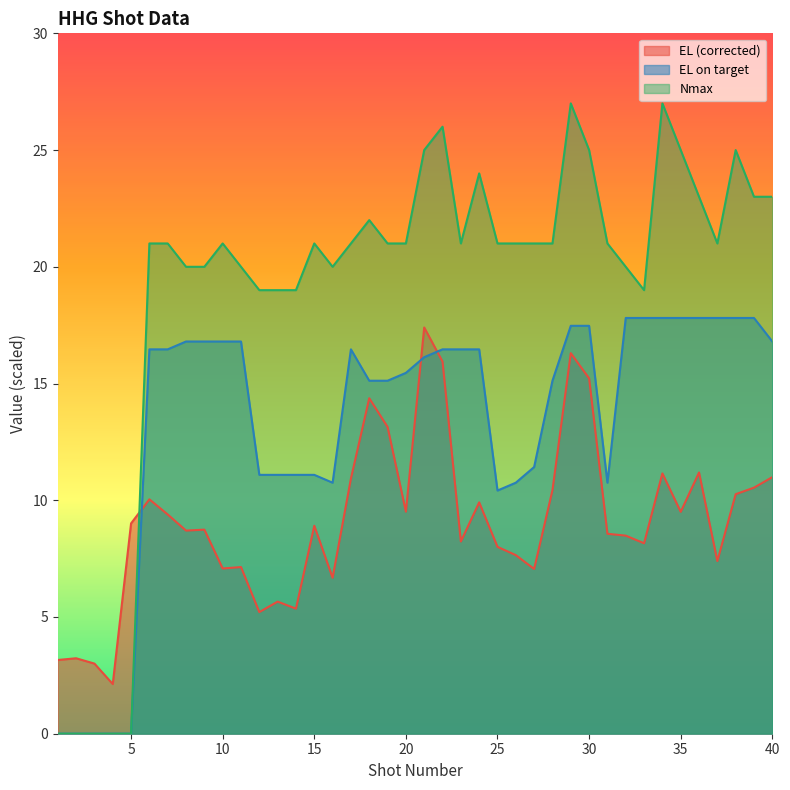

What are all the series names shown in the legend?

EL (corrected), EL on target, Nmax